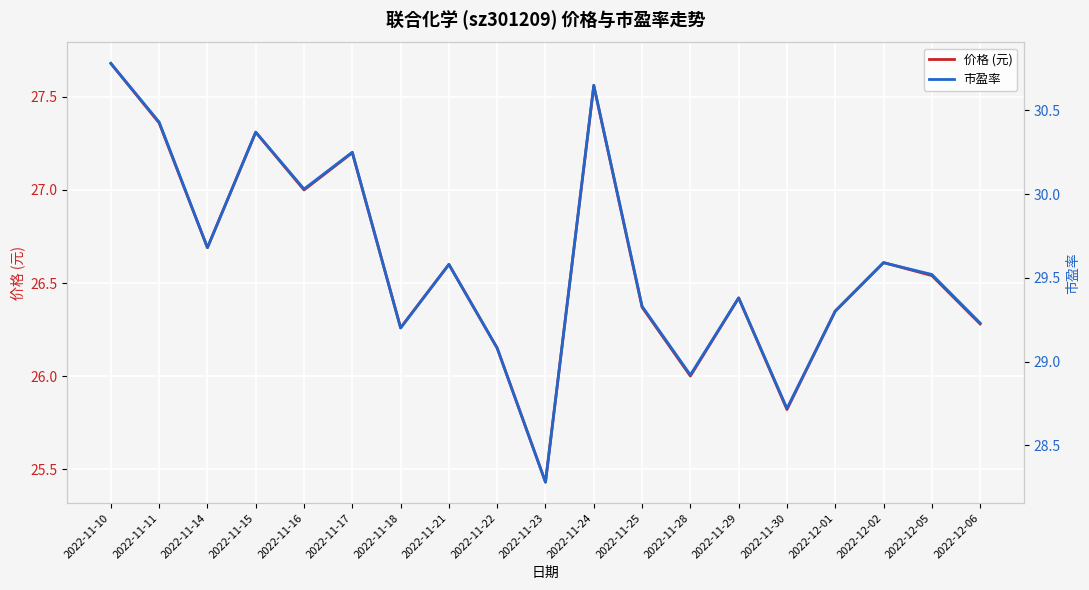

True or false: 价格 (元) and 市盈率 cross at least once.

False